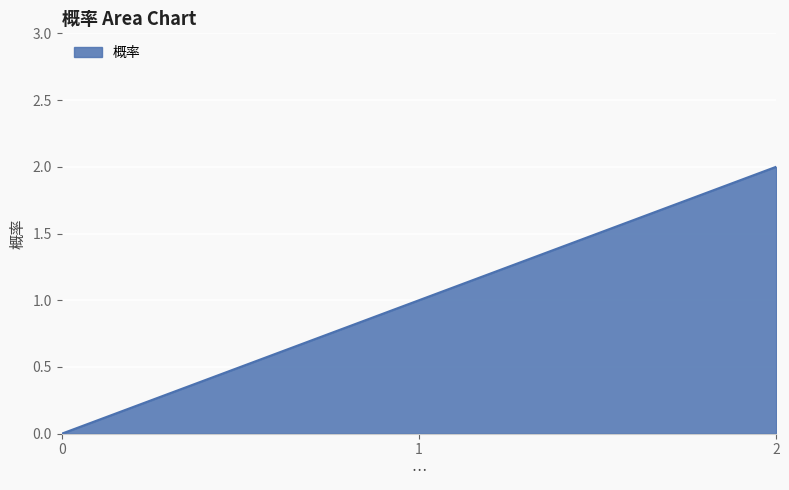

Reading left to right, extract all data points from this chart.

0=0	1=1	2=2